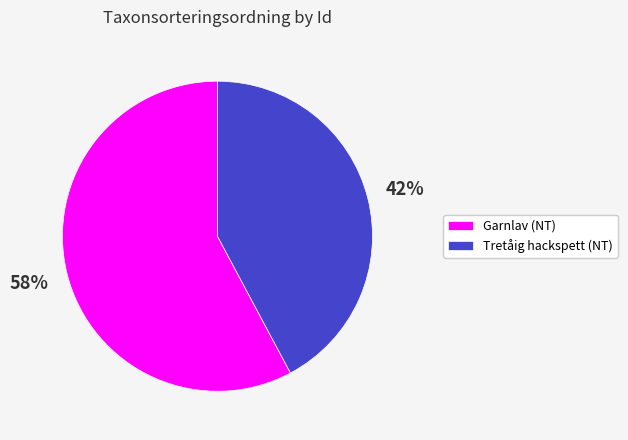

Which category accounts for the majority?

Garnlav (NT)